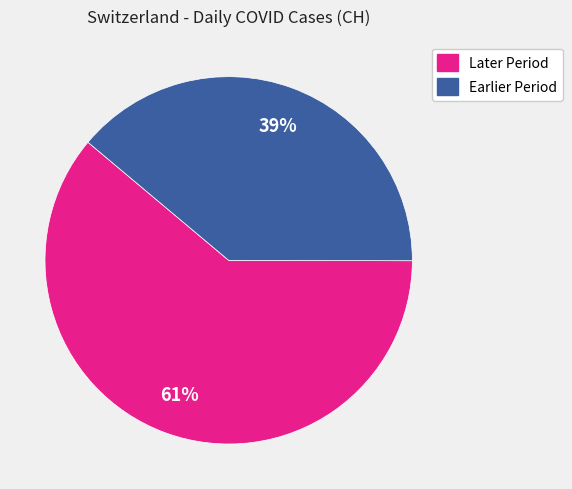

Is there any slice that represents more than half of the pie?

Yes